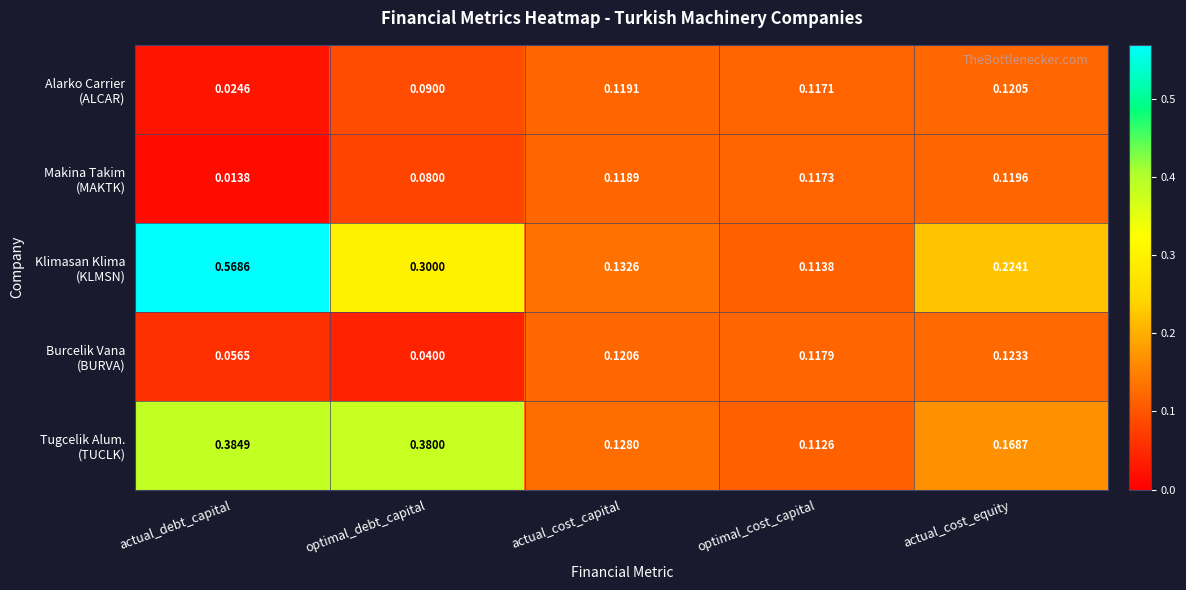

At which category is the sum across all series the highest?

actual_debt_capital